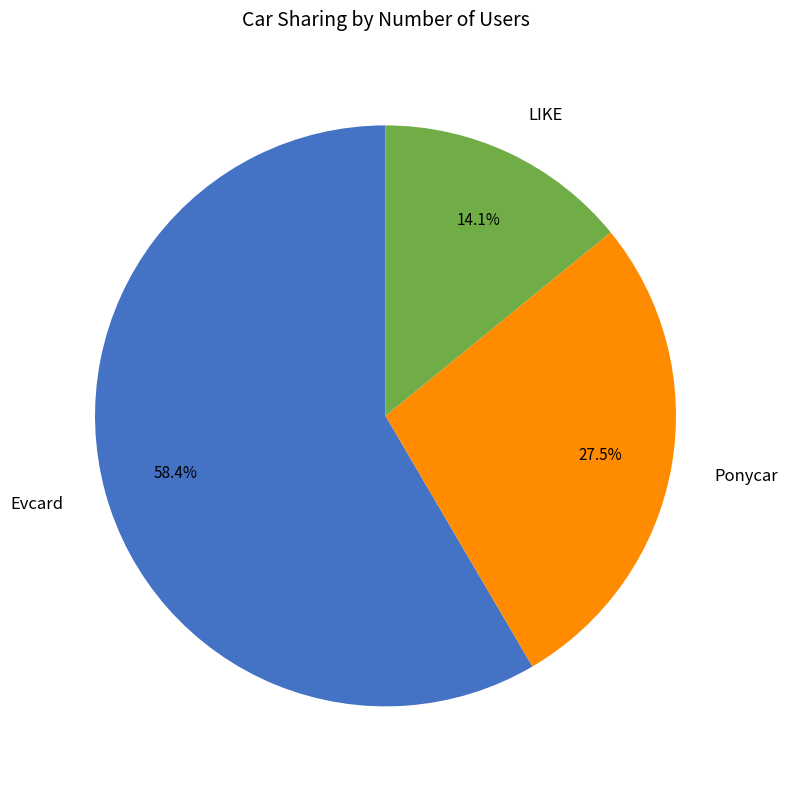

Which slice is the largest?

Evcard